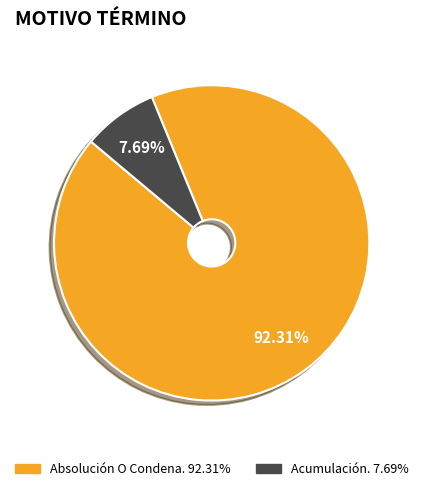

Is it true that Acumulación. is 17% of the pie?

False